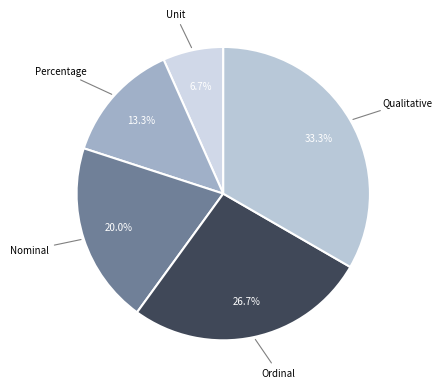

Count the number of slices in the pie.

5